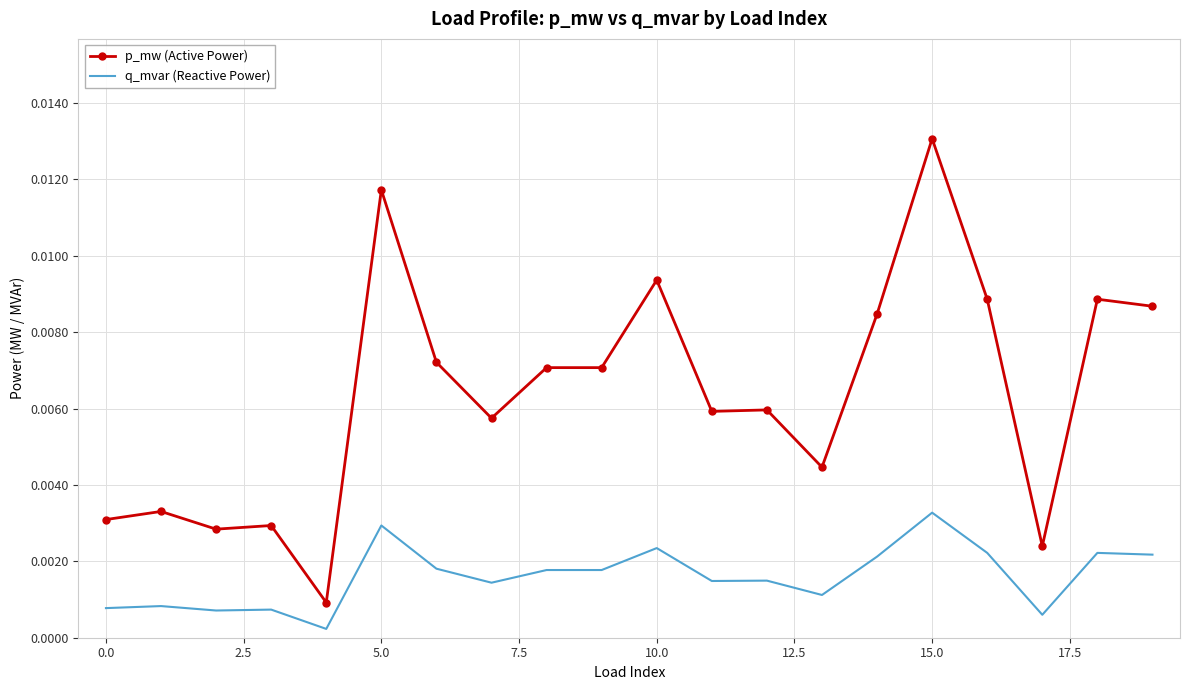

True or false: q_mvar (Reactive Power) and p_mw (Active Power) intersect in this chart.

False